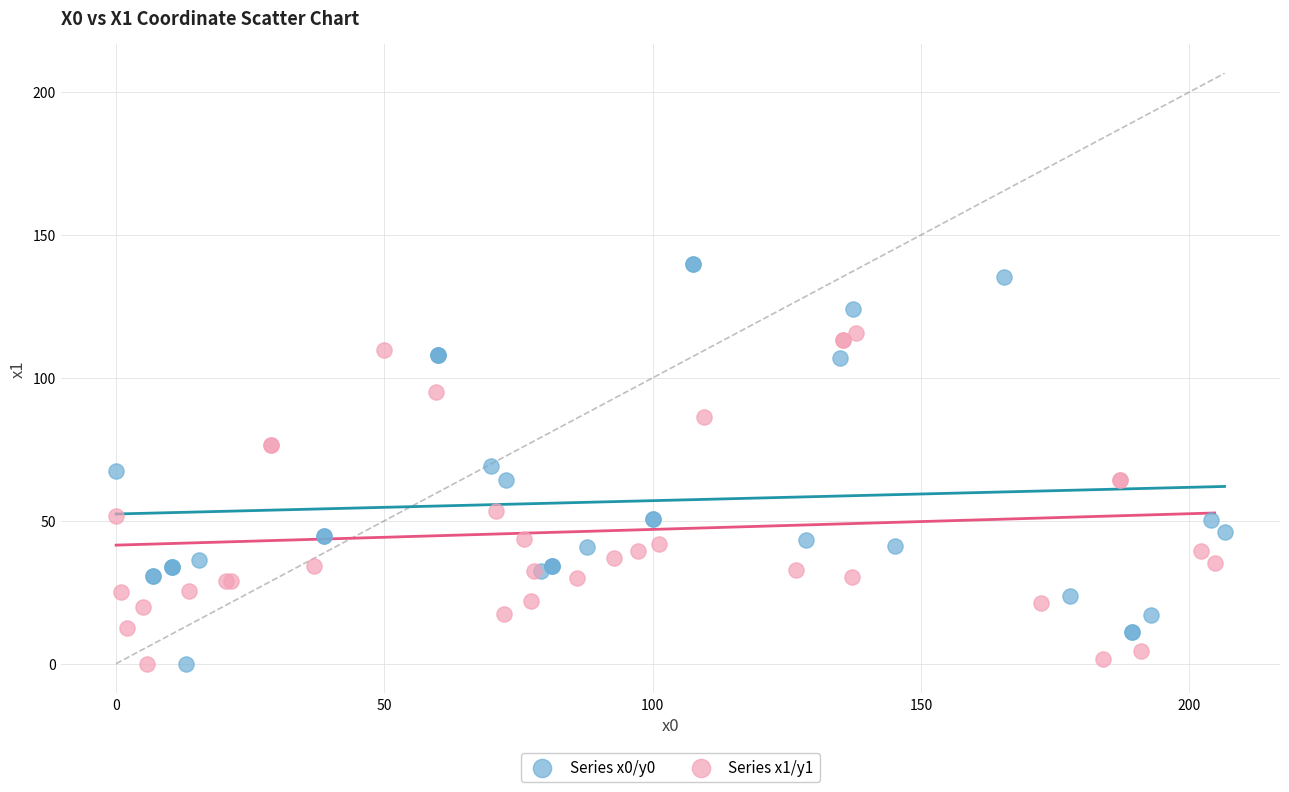

What are all the series names shown in the legend?

Series x0/y0, Series x1/y1